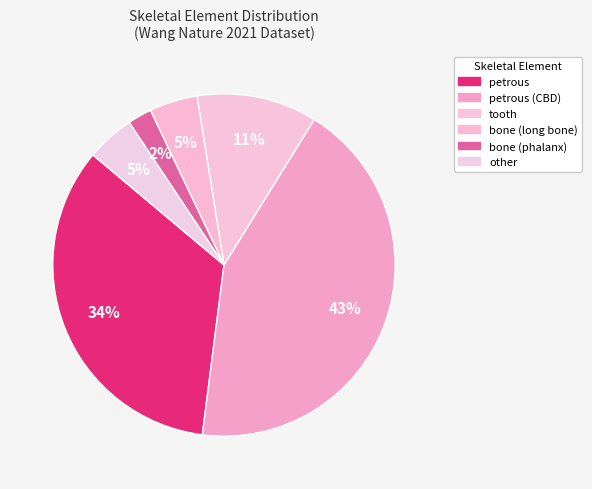

To the nearest percent, what is the average slice percentage?

17%